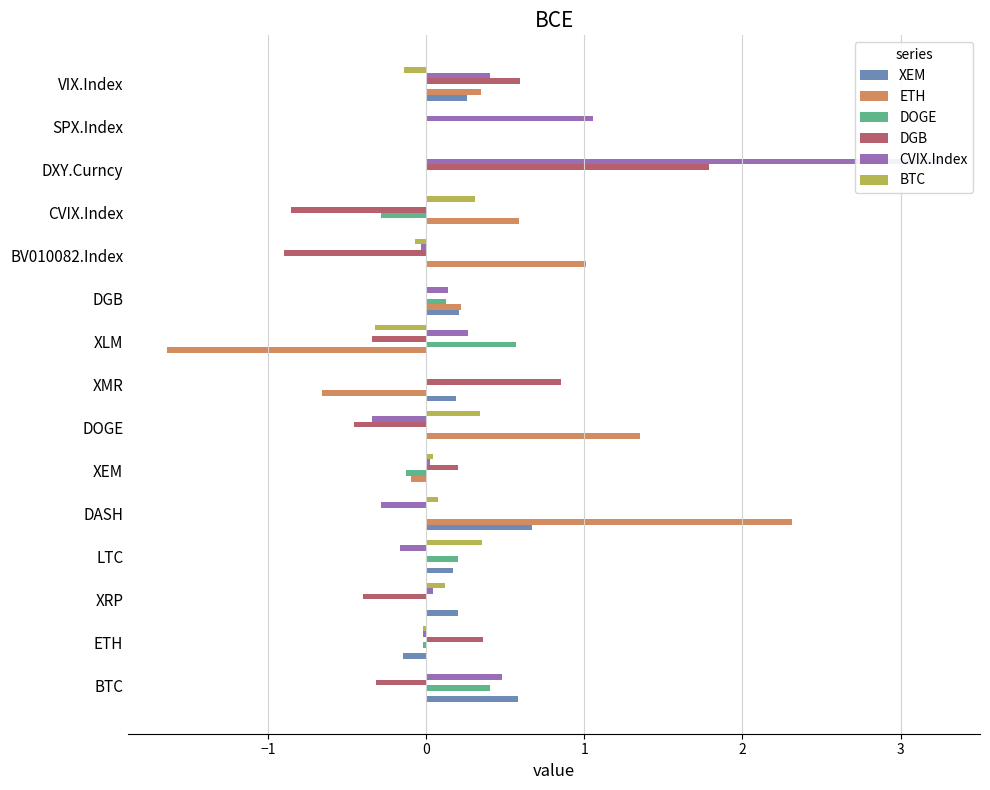

What is the average value of the XEM series?

0.1